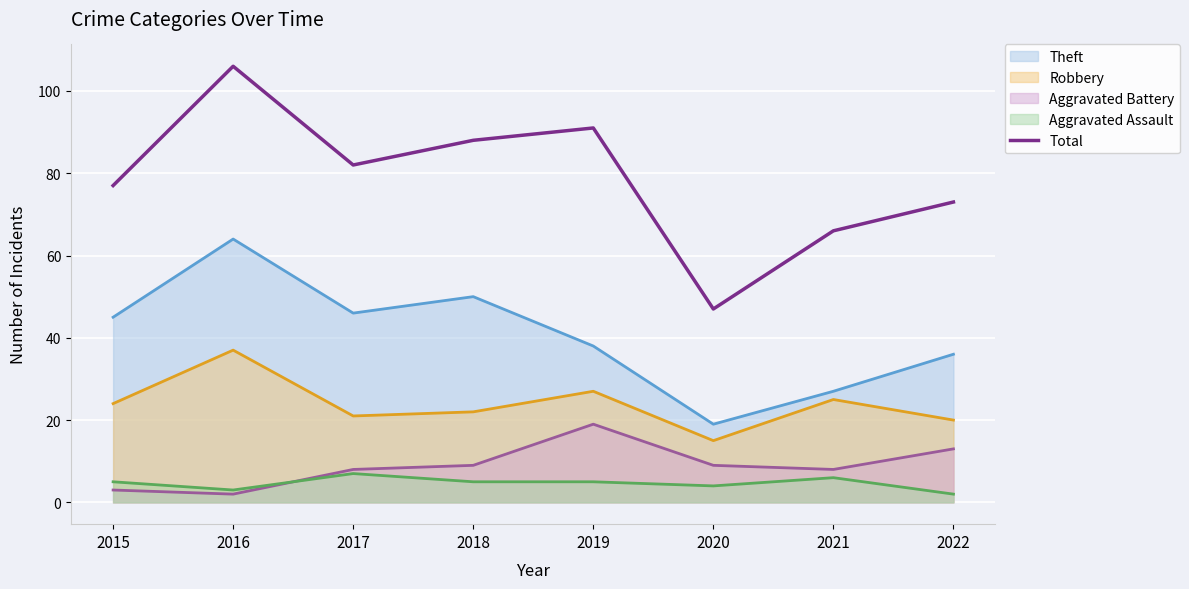

At which category does the data reach its first local valley?

2017